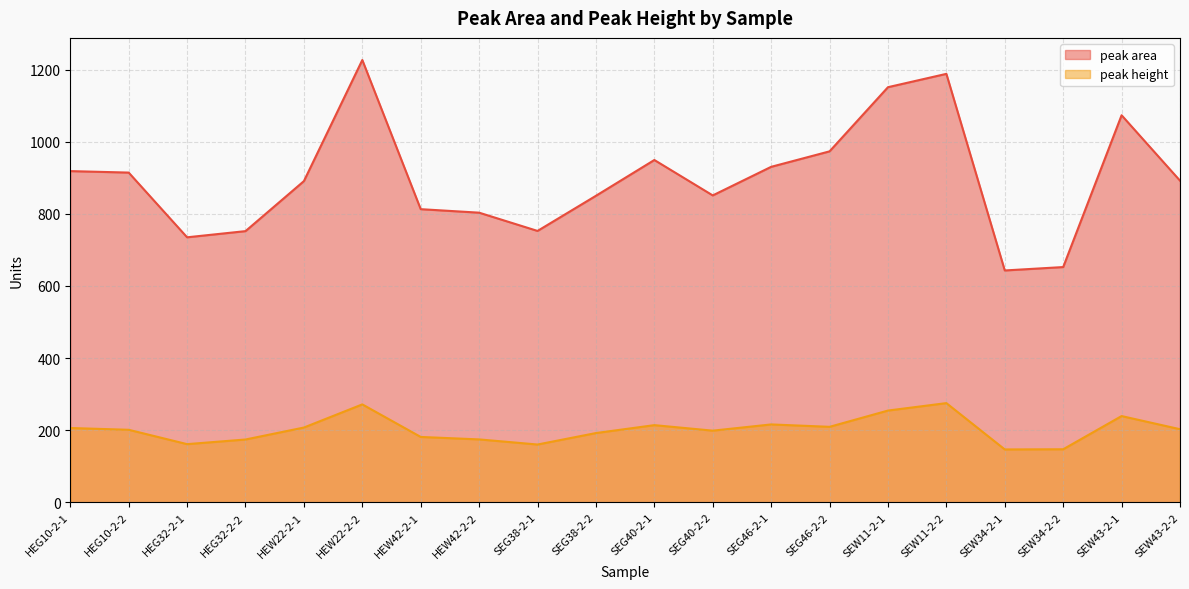

True or false: peak height has a value of 213.8 at SEG40-2-1.

True